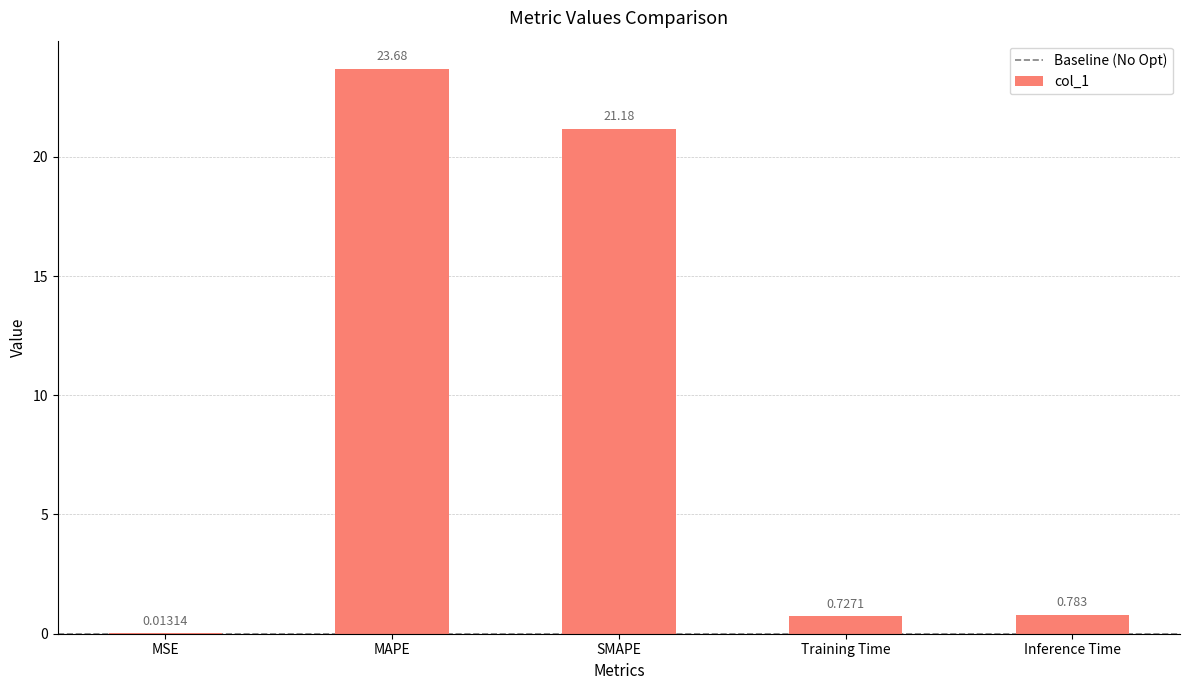

Does the chart contain stacked bars?

No